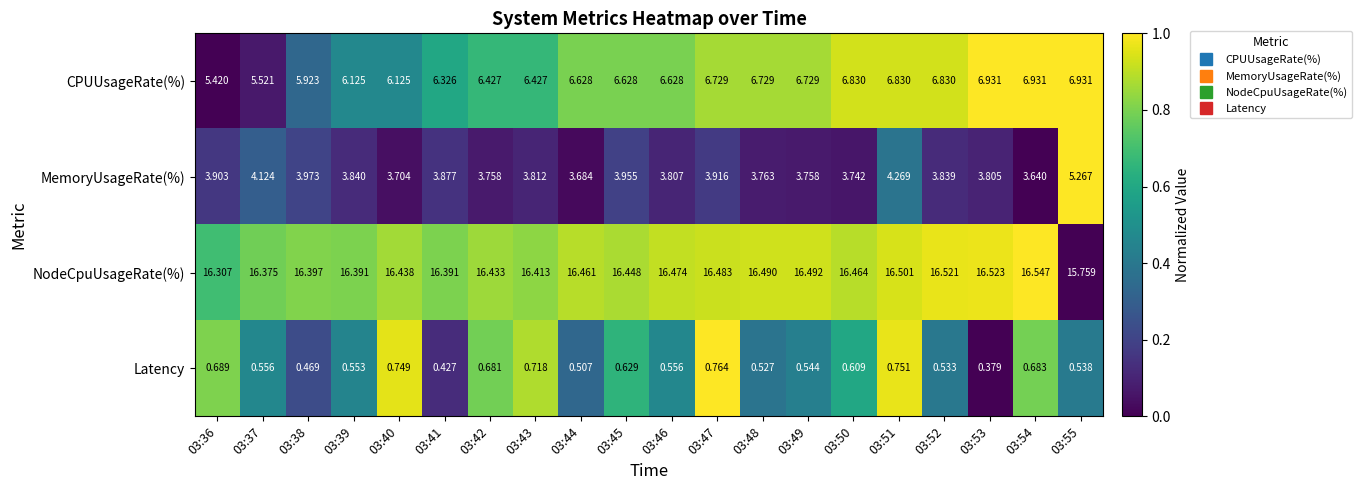

Is the value of Latency at 03:49 greater than the value of MemoryUsageRate(%) at 03:42?

No